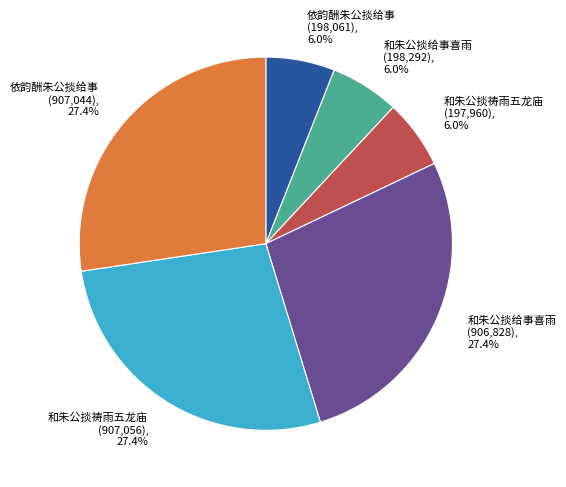

Is there a majority slice in this chart?

No